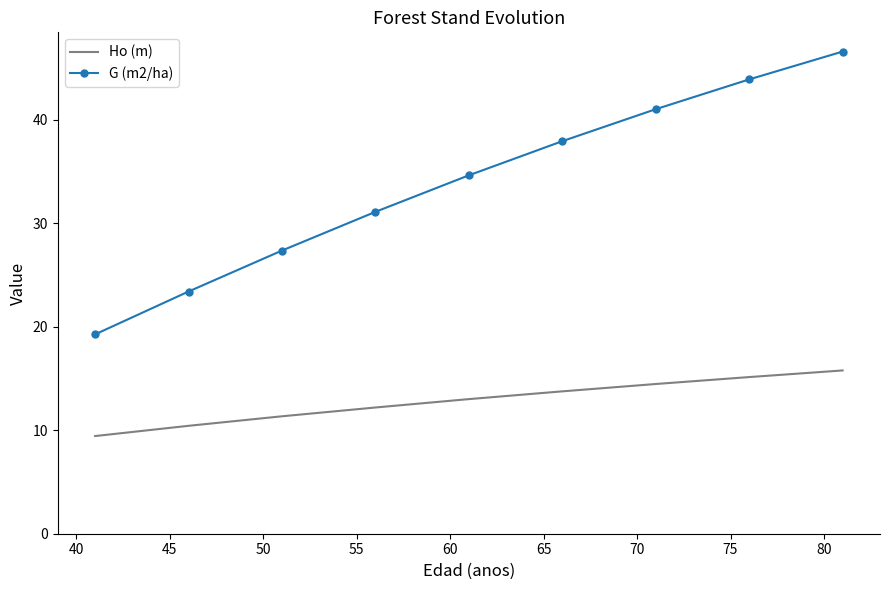

What is the average value of the Ho (m) series?

12.8